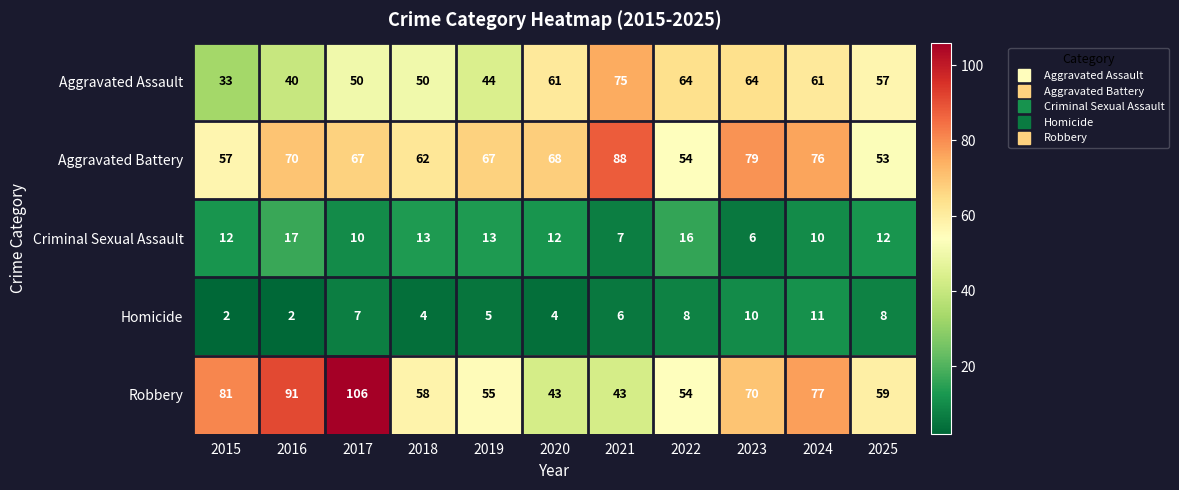

List the series in order of their peak value, lowest first.

Homicide, Criminal Sexual Assault, Aggravated Assault, Aggravated Battery, Robbery